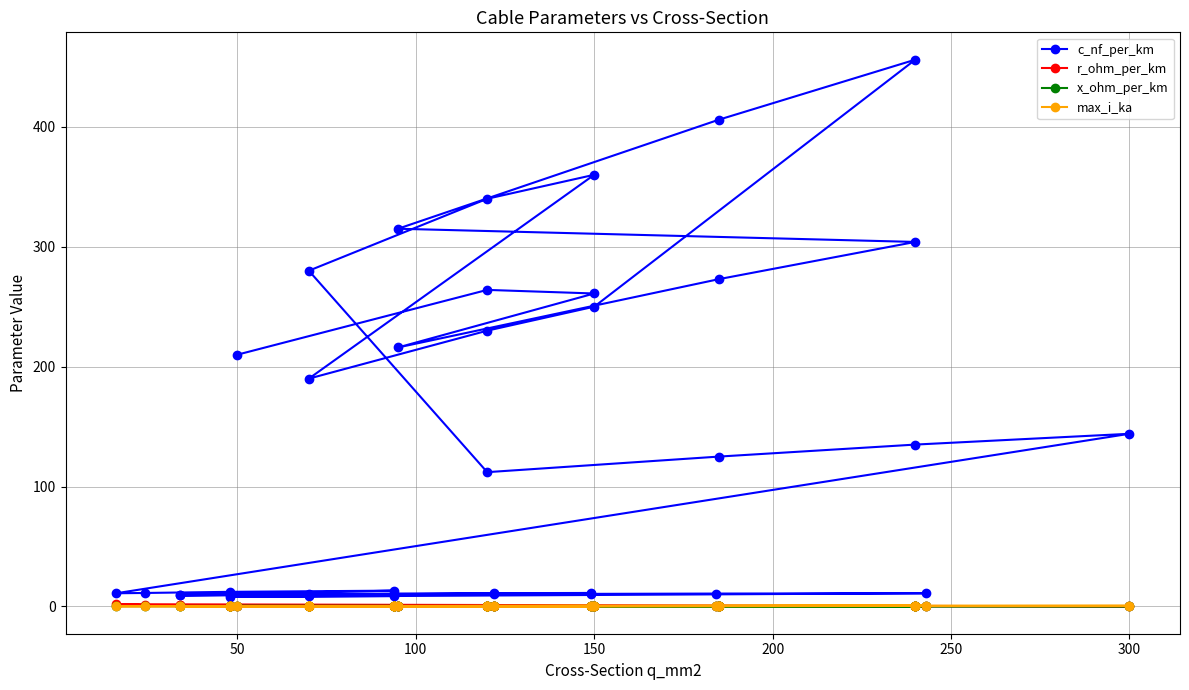

At how many categories does at least one series exceed 316?

4